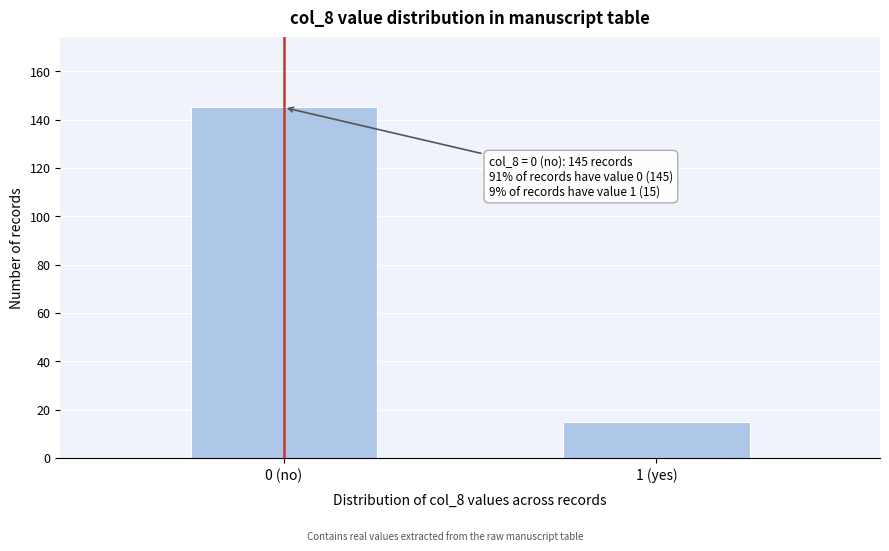

Reading left to right, list all the values displayed in this chart.

145	15